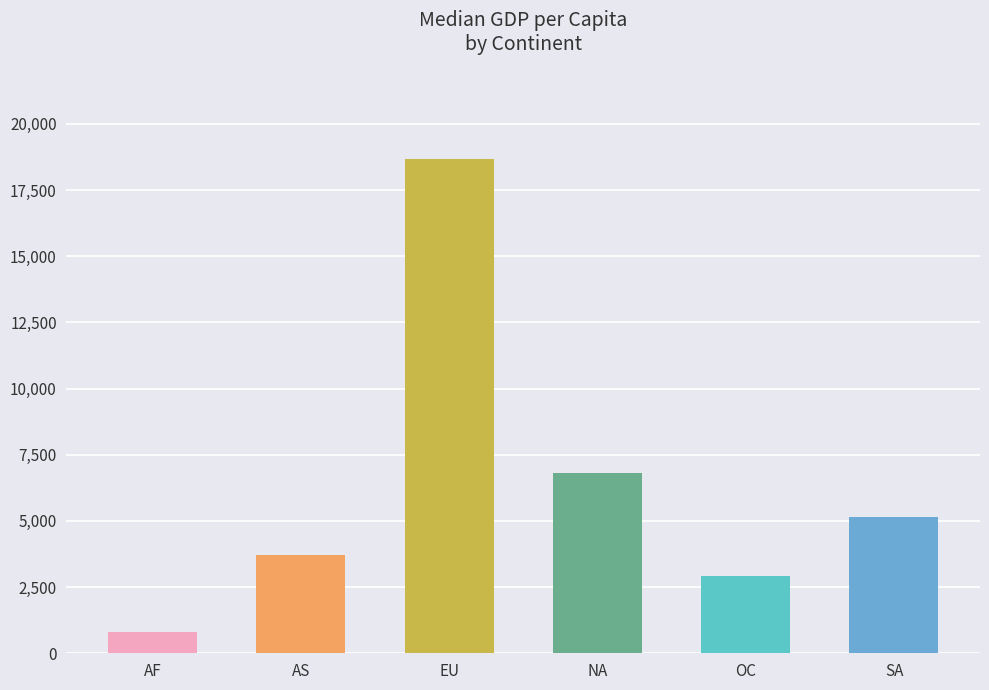

Rank the categories by value from highest to lowest.

EU, NA, SA, AS, OC, AF